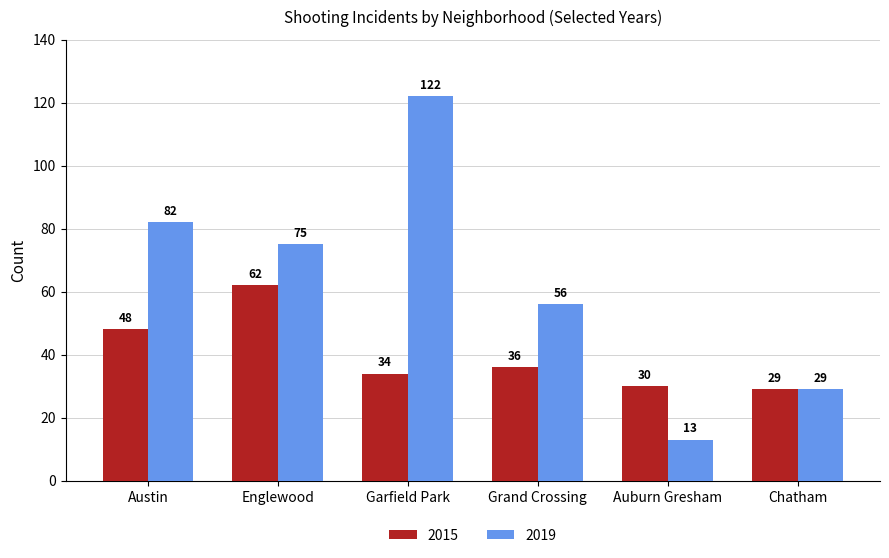

Is the value of 2015 at Auburn Gresham greater than the value of 2019 at Englewood?

No